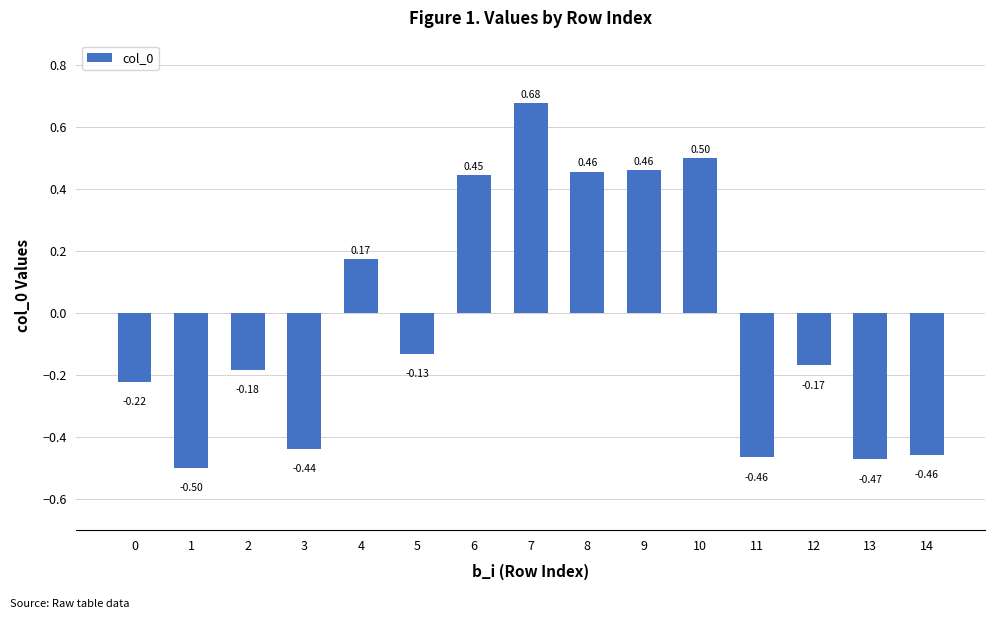

Which has a higher value, 3 or 6?

6